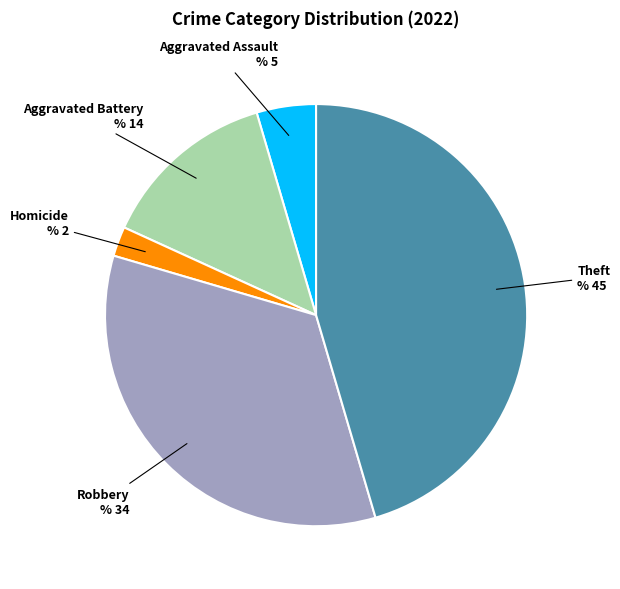

Does any single category account for the majority?

No